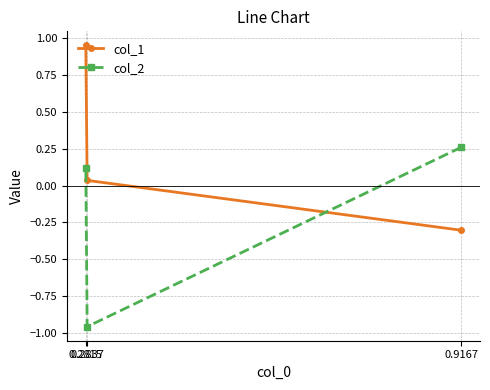

What is the difference between the highest and lowest values at 0.2815?

0.8